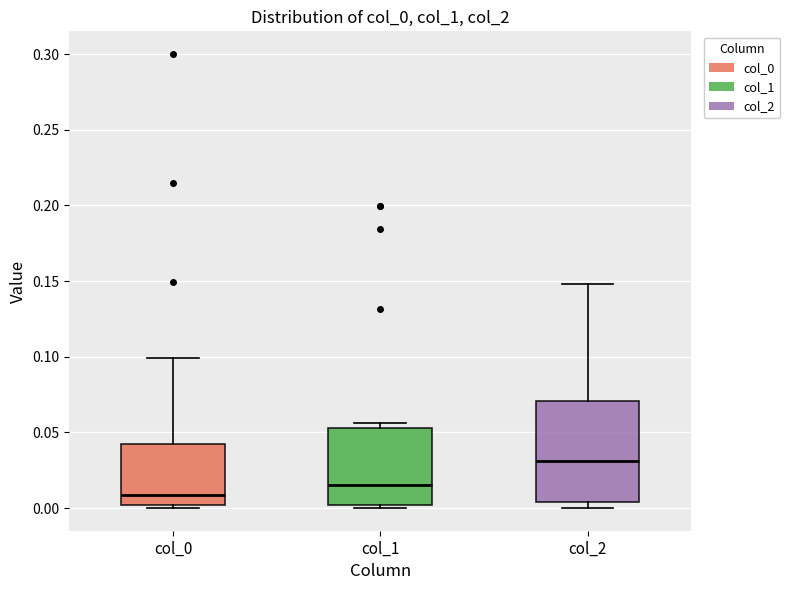

Reading left to right, read every box against the y-axis: the position of its median line, the range the box covers, and the ends of its whiskers. The values are not printed on the chart, so give them approximately, as read against the axis.

col_0: median 0.010, box 0.000 to 0.040, whiskers 0.000 (just below the box's lower edge) to 0.100
col_1: median 0.015, box 0.000 to 0.055, whiskers 0.000 (just below the box's lower edge) to 0.055 (just above the box's upper edge)
col_2: median 0.030, box 0.005 to 0.070, whiskers 0.000 to 0.150